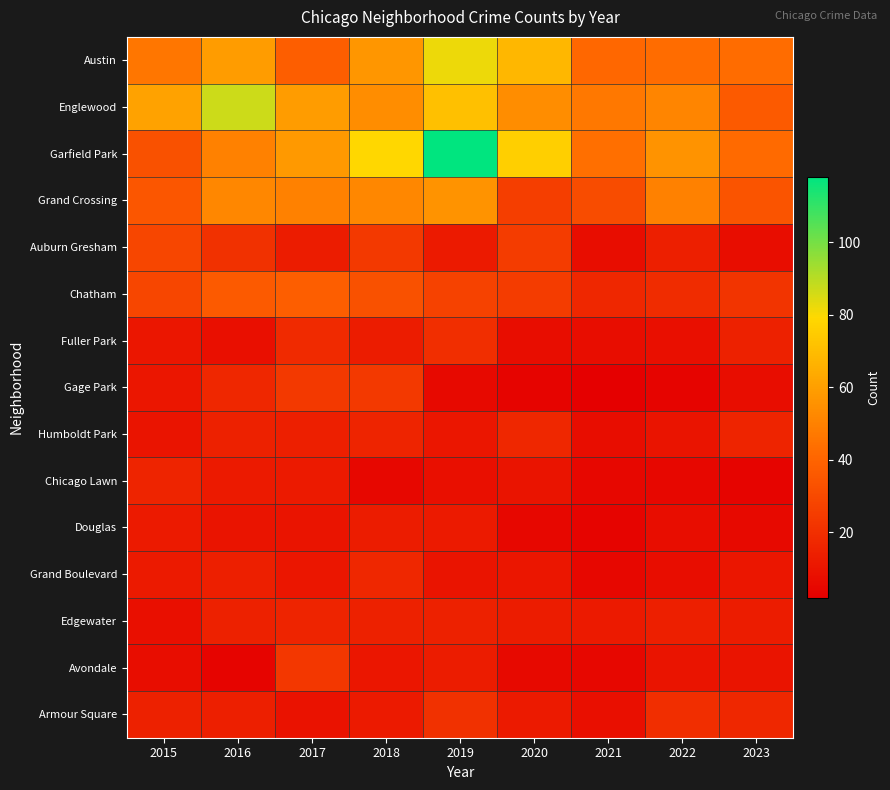

What is the smallest value displayed?

2